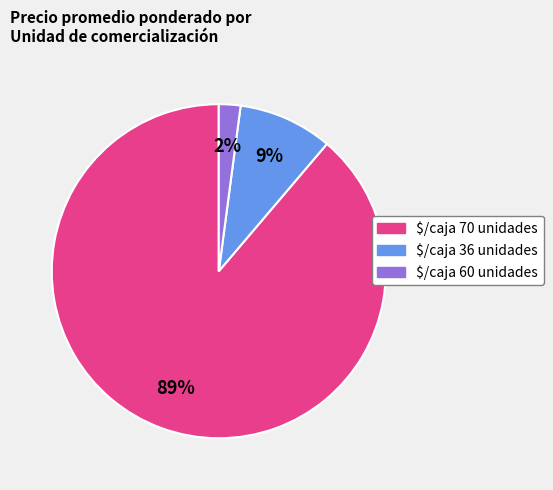

Is there any slice that represents more than half of the pie?

Yes